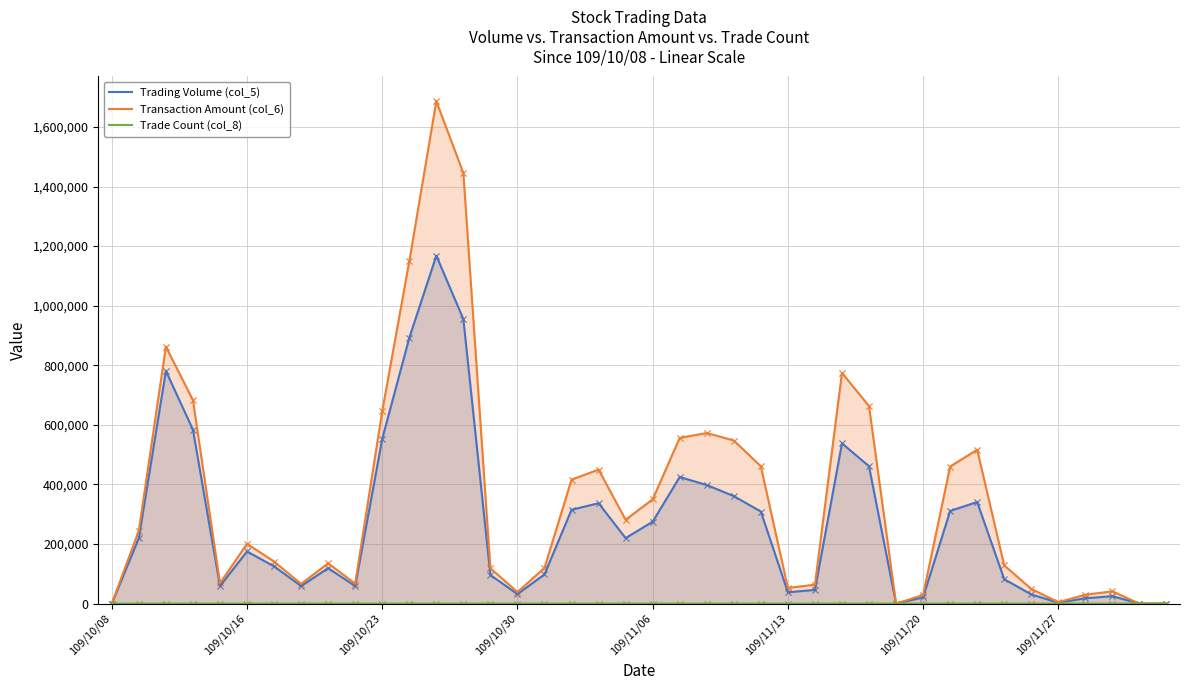

What is the total value across all series at 9?

125983